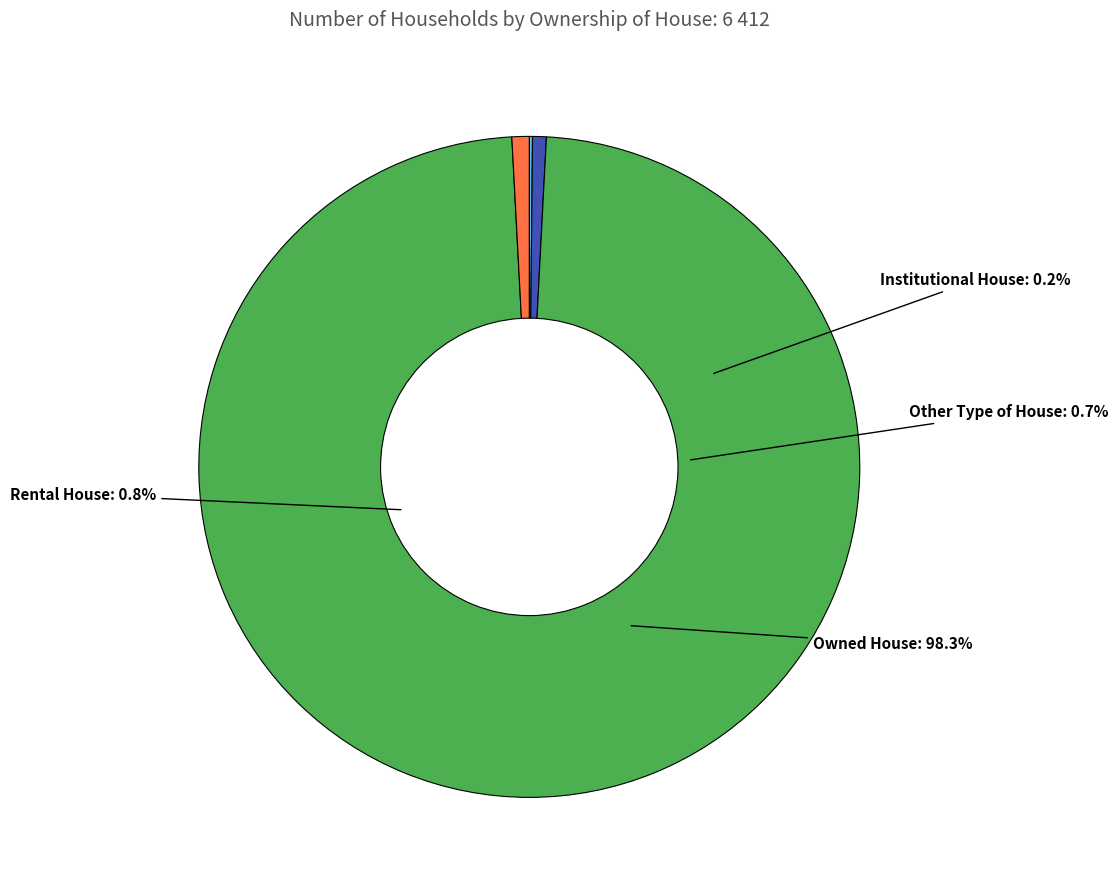

To the nearest percent, what is the difference between the largest and smallest slice percentages?

98%